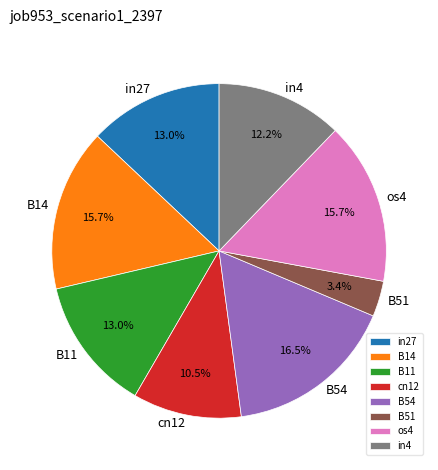

What portion of the pie excludes in4?

87.8%